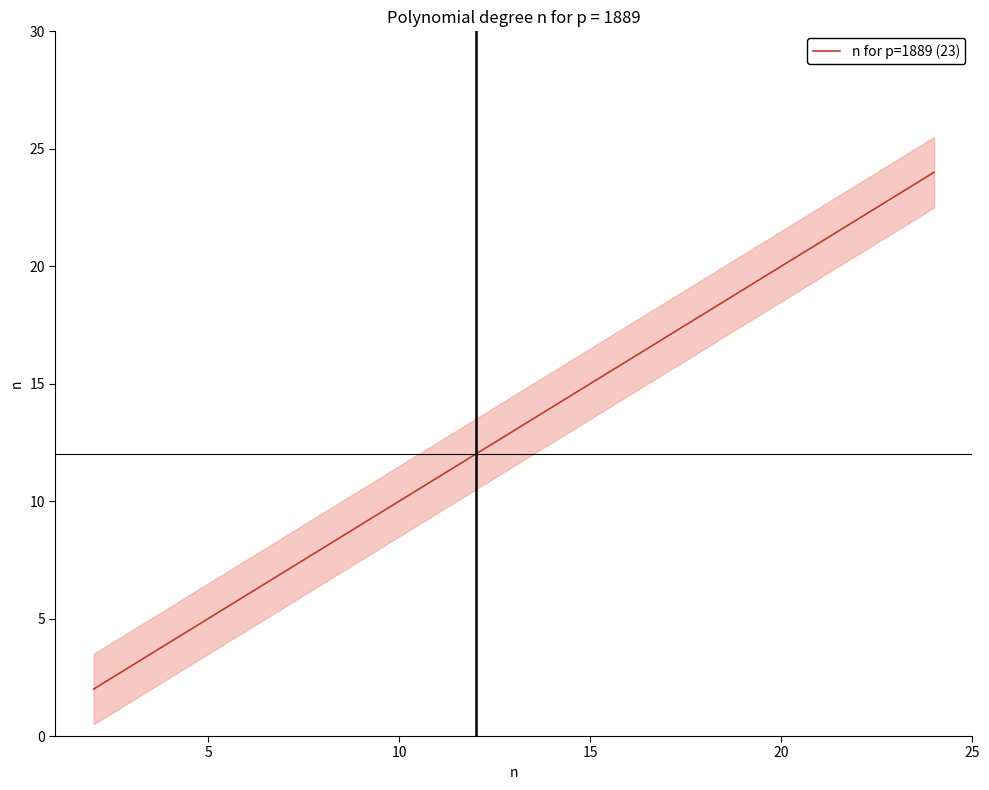

Does the chart display data point markers on the line(s)?

No